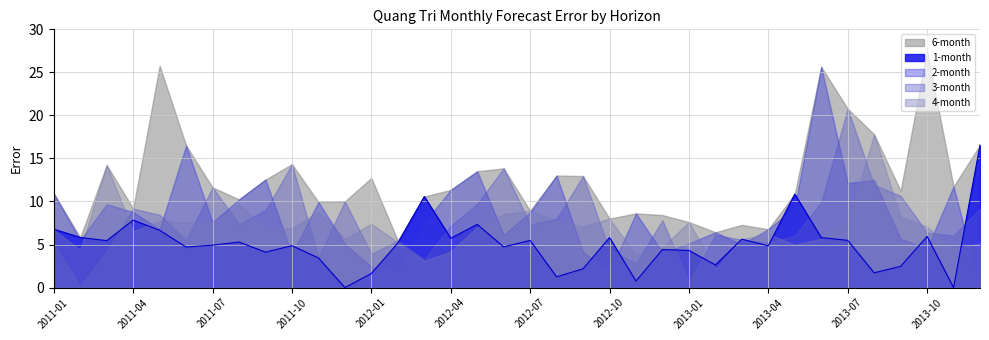

How many lines are shown in the chart?

5